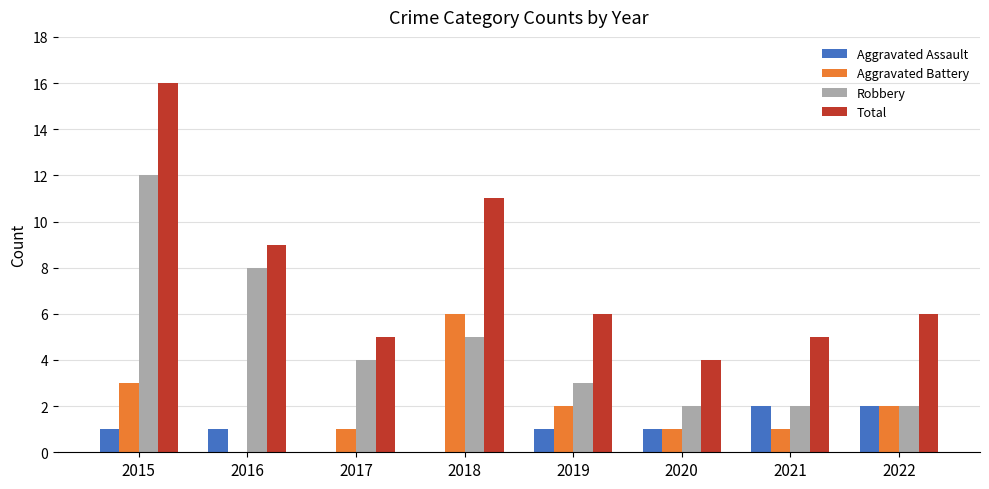

Count the number of categories in the chart.

8